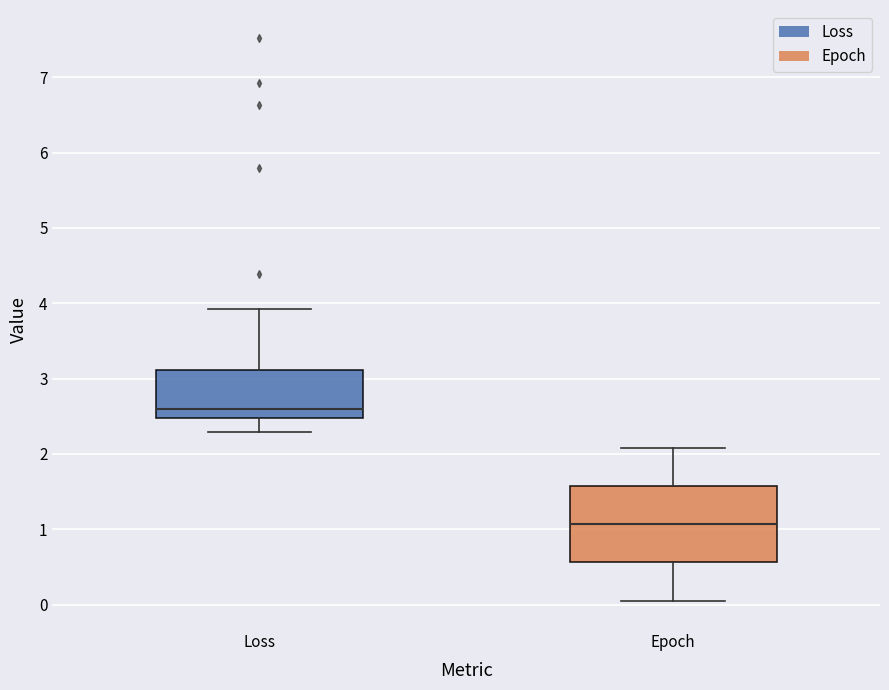

Comparing the boxes themselves (not the whiskers), which one is the tallest?

Epoch